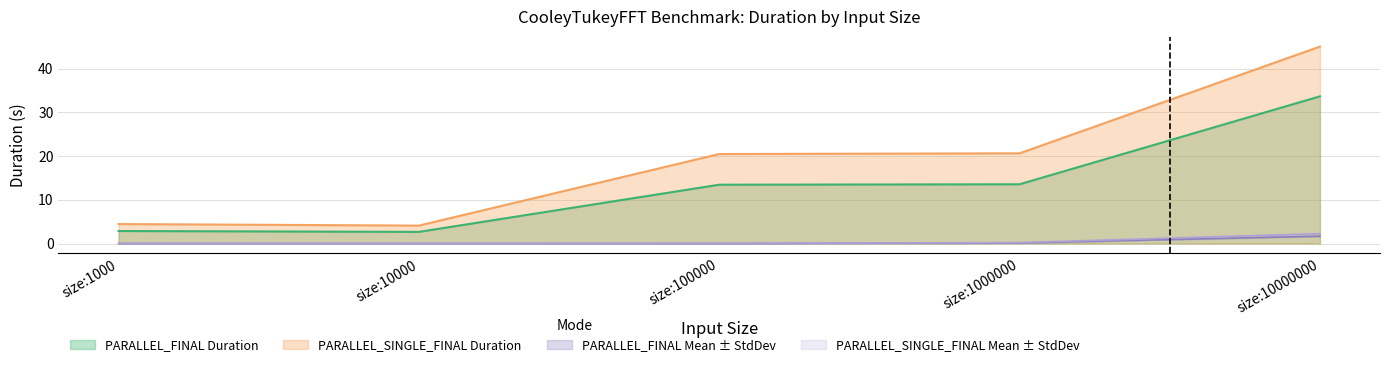

Rank the series at size:100000 from highest to lowest value.

PARALLEL_SINGLE_FINAL Duration, PARALLEL_FINAL Duration, PARALLEL_FINAL StdDev, PARALLEL_FINAL Mean